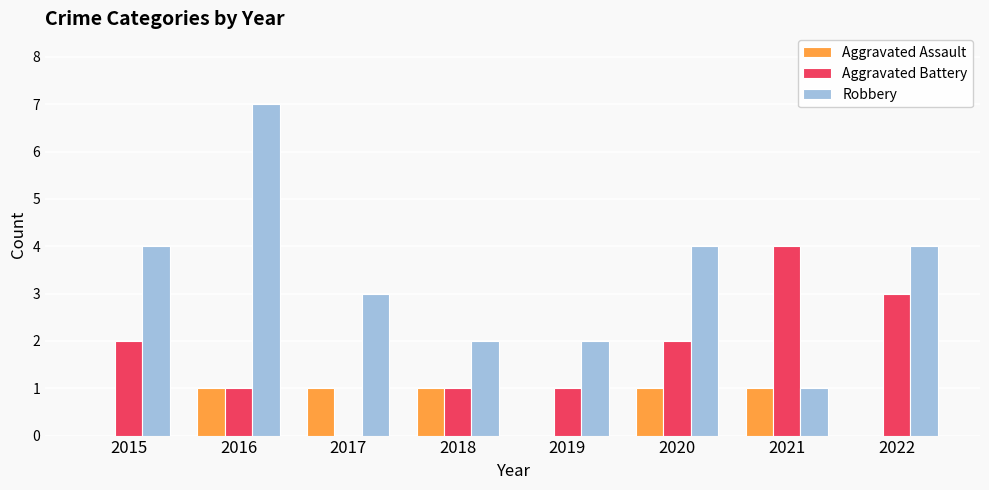

Is the value of Aggravated Assault at 2018 greater than the value of Aggravated Battery at 2015?

No